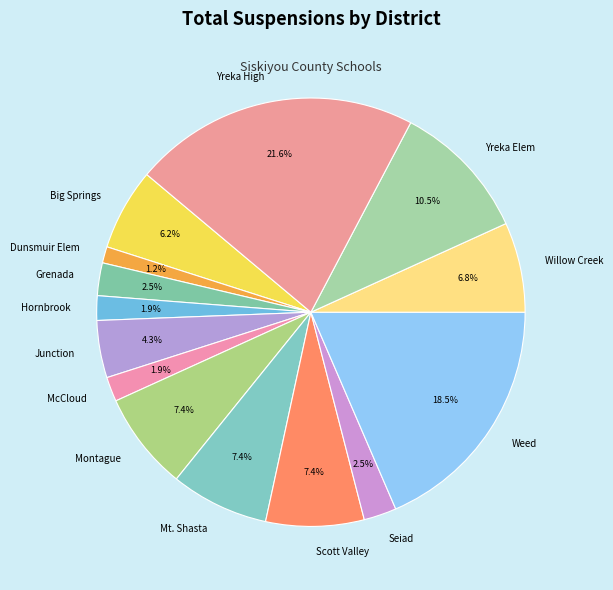

Between Mt. Shasta and Weed, which is larger?

Weed